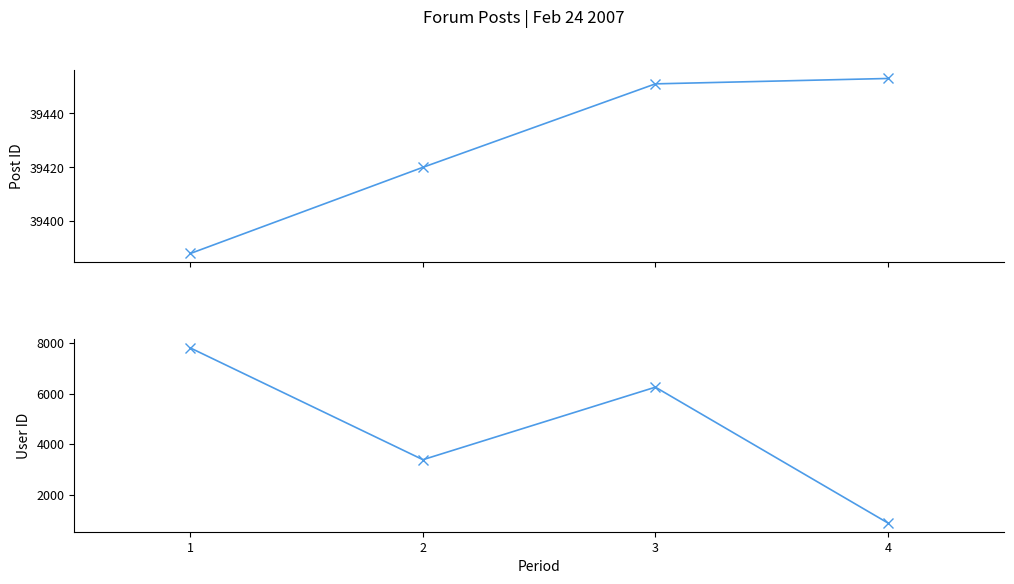

What is the total value across all series at 2?

42802